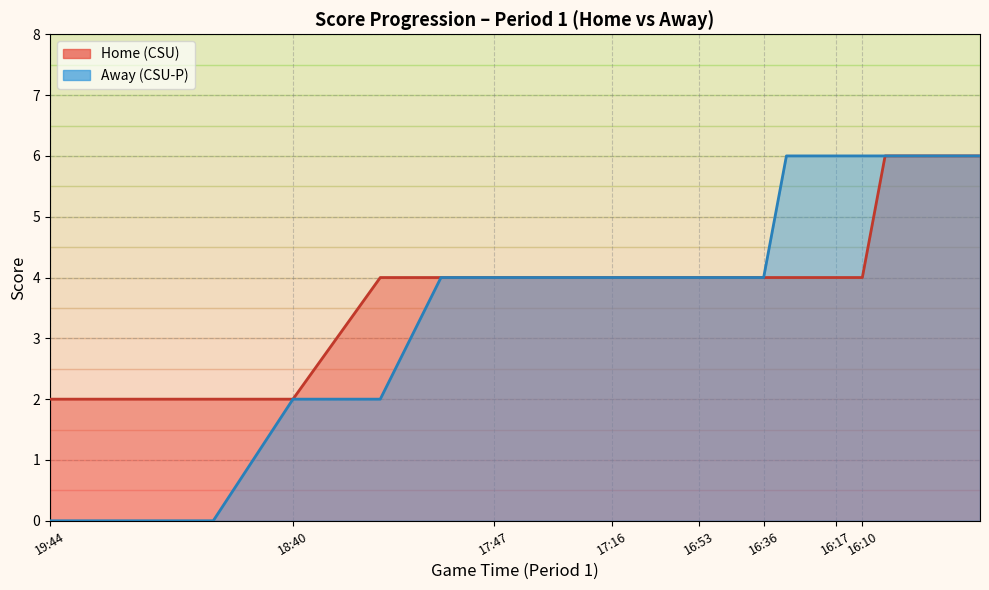

True or false: Home has more than 2 points higher than both neighbors.

False